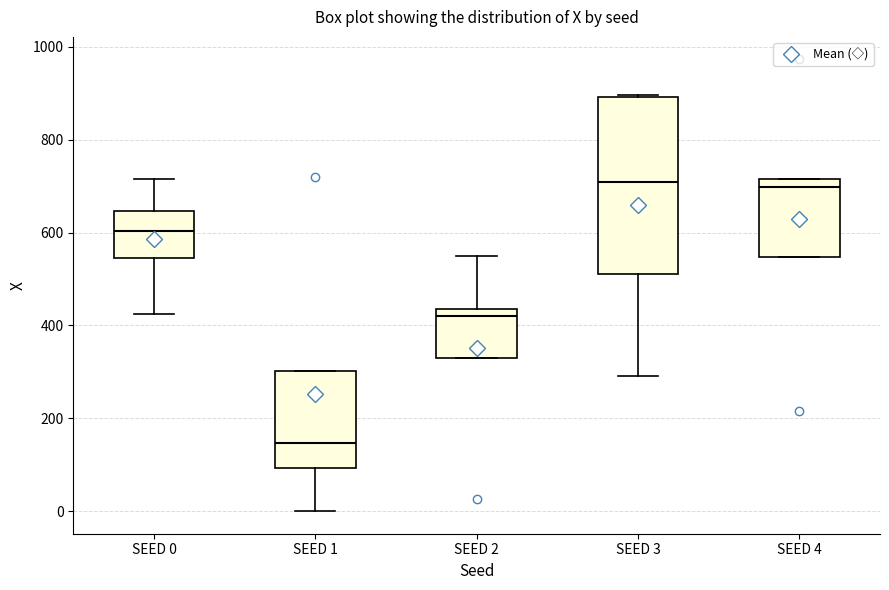

Reading left to right, read every box against the y-axis: the position of its median line, the range the box covers, and the ends of its whiskers. The values are not printed on the chart, so give them approximately, as read against the axis.

SEED 0: median 600, box 540 to 640, whiskers 420 to 720
SEED 1: median 140, box 100 to 300, whiskers 0 to 300
SEED 2: median 420, box 340 to 440, whiskers 340 to 540
SEED 3: median 700, box 520 to 900, whiskers 300 to 900
SEED 4: median 700, box 540 to 720, whiskers 540 to 720